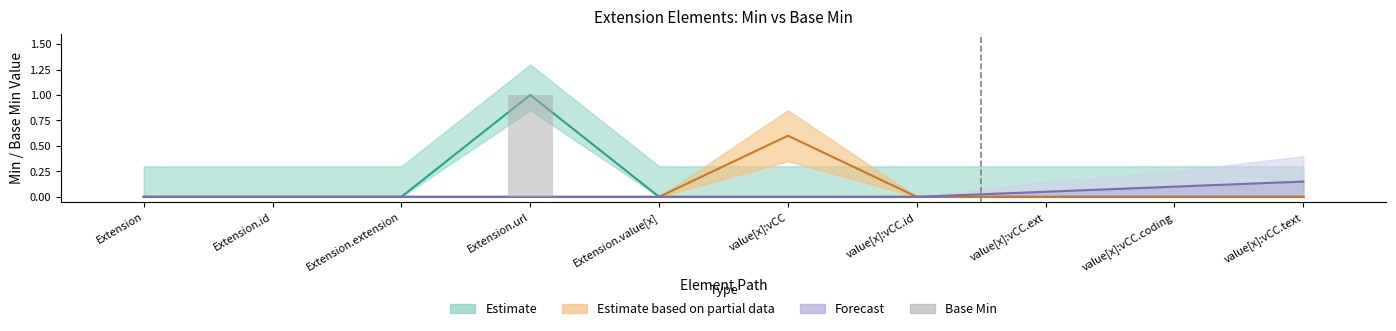

Reading right to left, transcribe all the data shown in this chart.

0	0	0	0	0	0	1	0	0	0